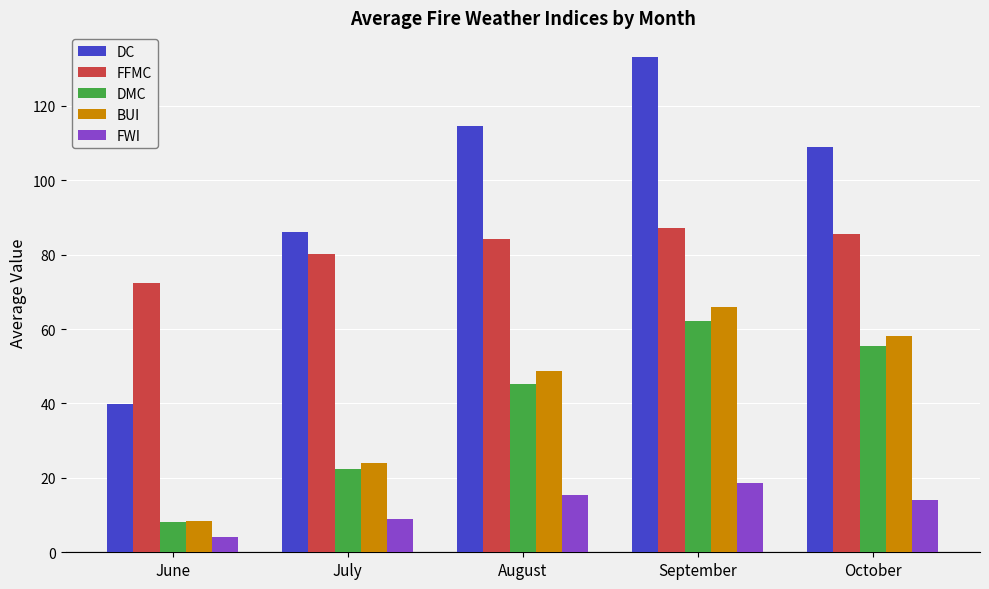

What is the sum of all DMC values?

193.3